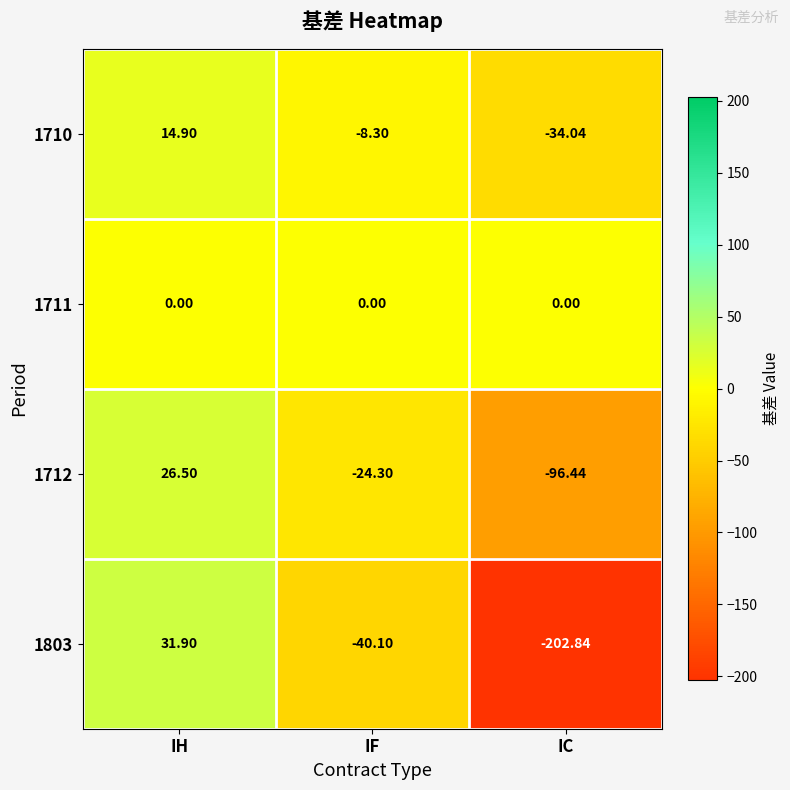

Where is 1803 nearest to the value -85?

IF